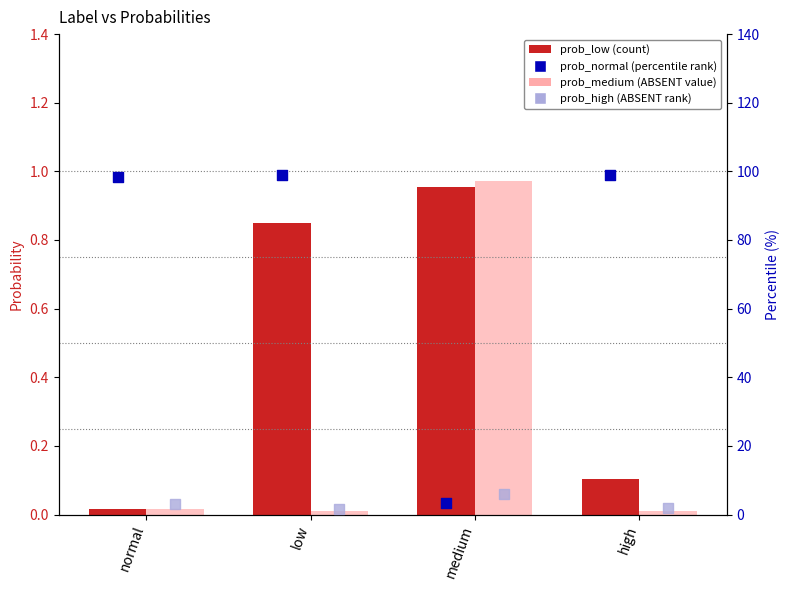

At which category is the sum across all series the highest?

normal